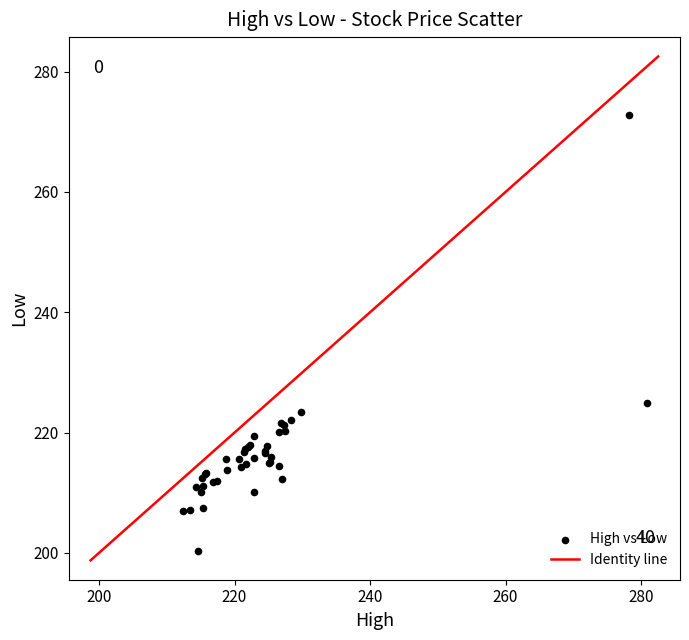

What Y value in the scatter plot is closest to 236?

224.9